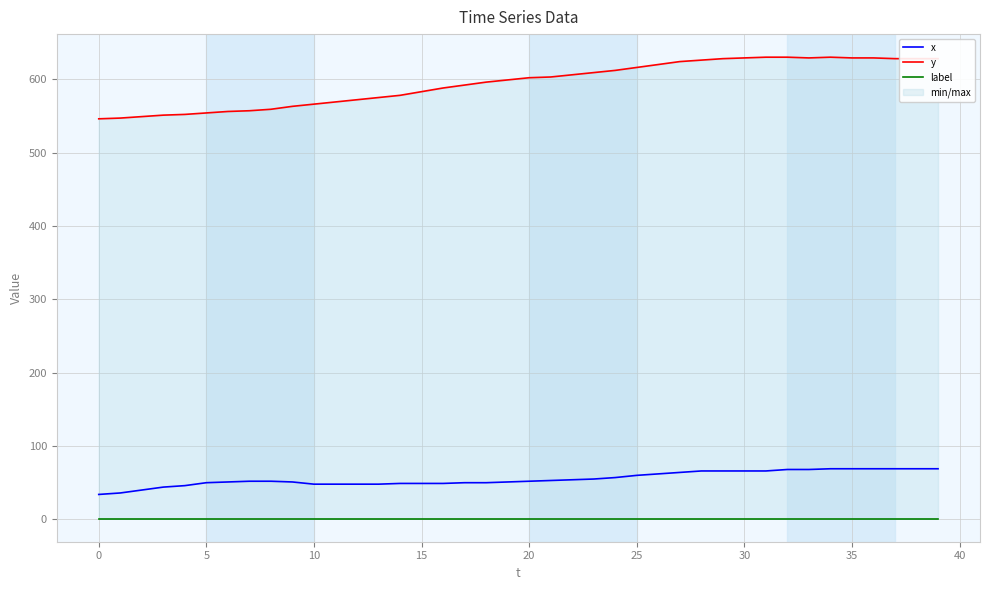

What are all the series names shown in the legend?

x, y, label